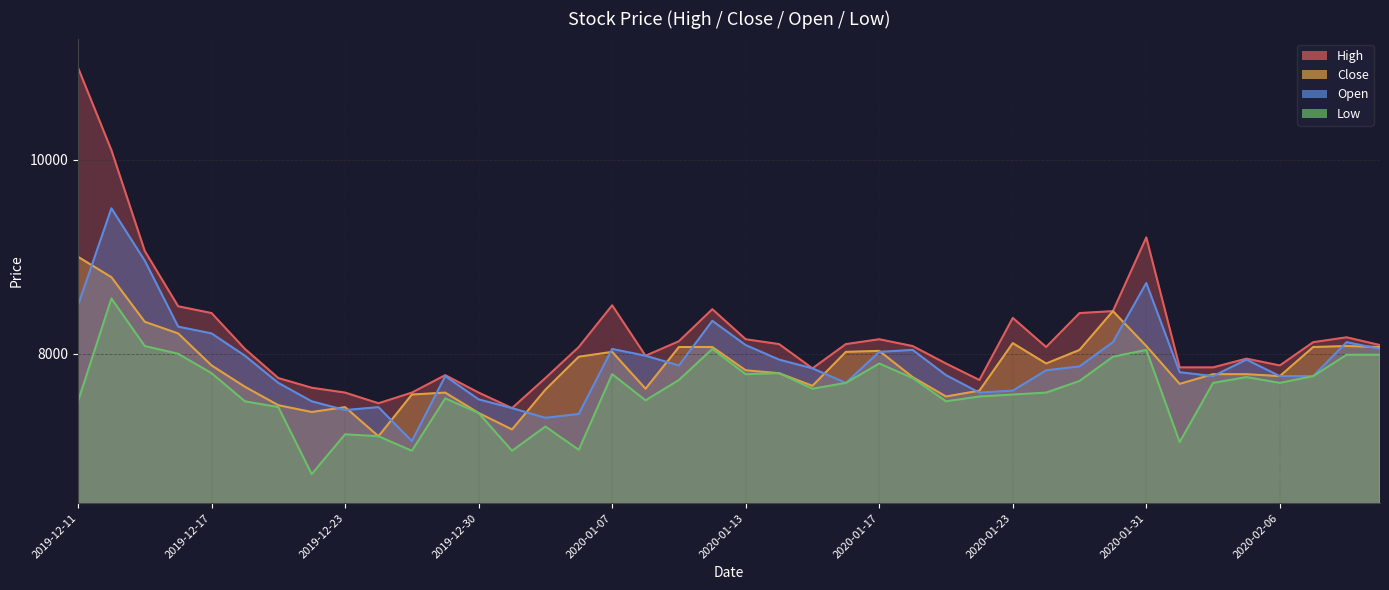

True or false: High and Close intersect in this chart.

False